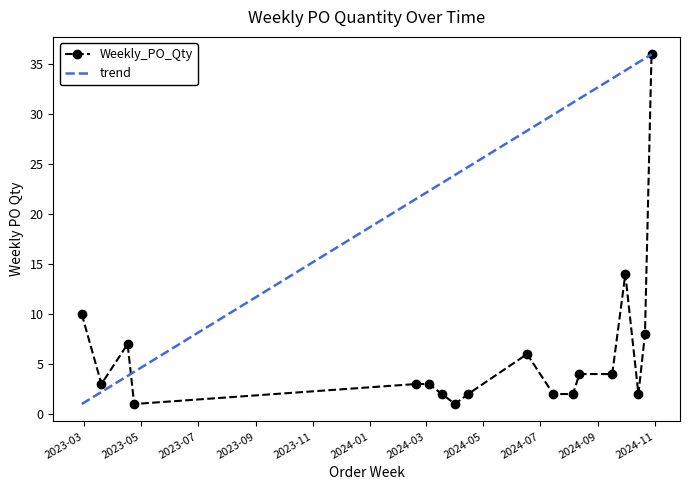

What is the label of the 13th point from the left?

2024-08-12